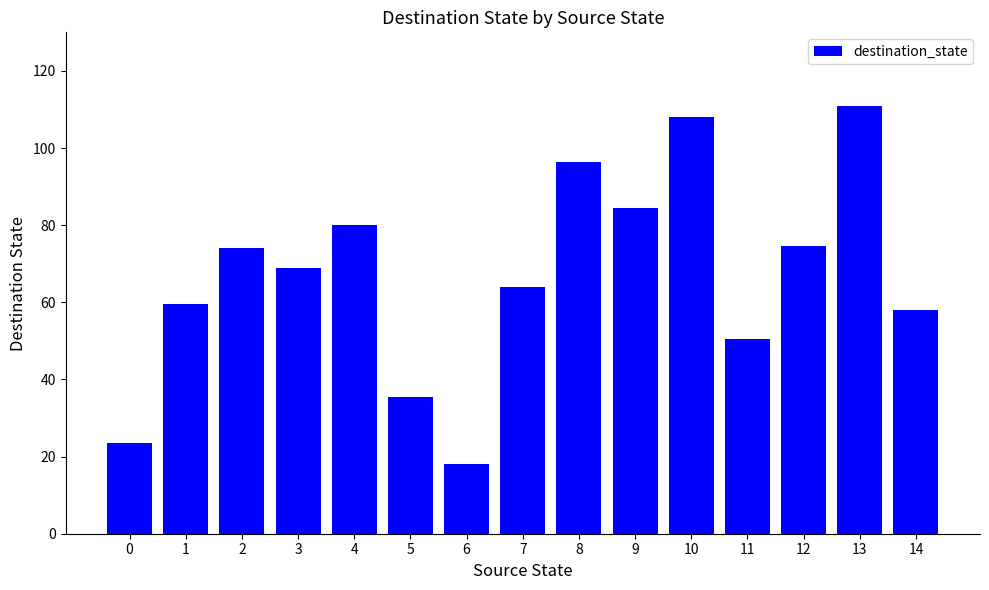

What is the smallest value displayed?

18.0